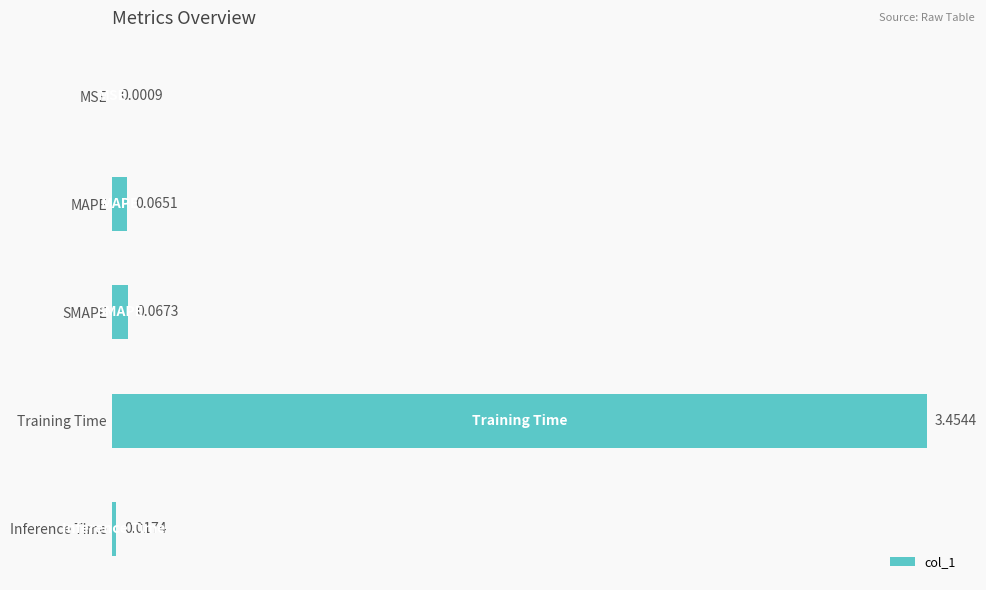

What is the change in value from Training Time to Inference Time?

-3.4